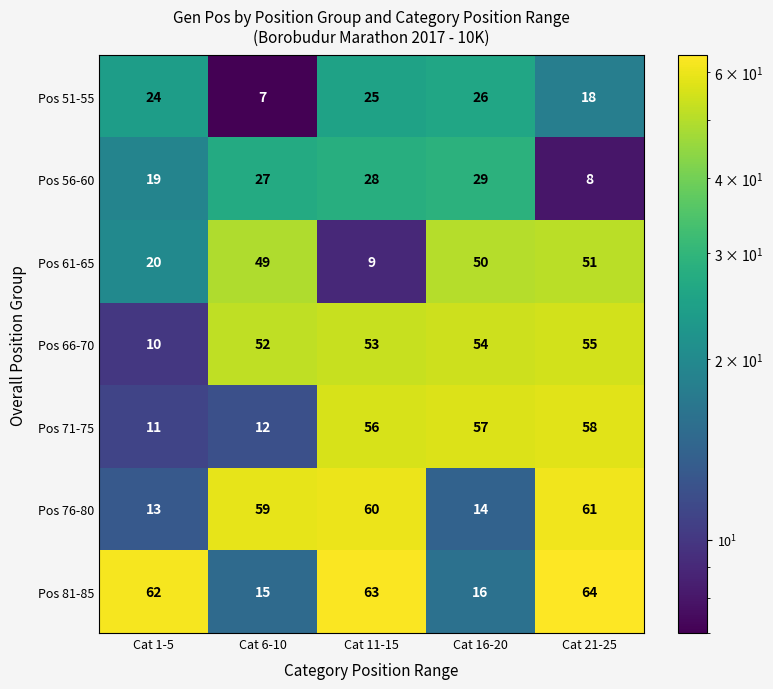

What is the greatest value displayed?

64